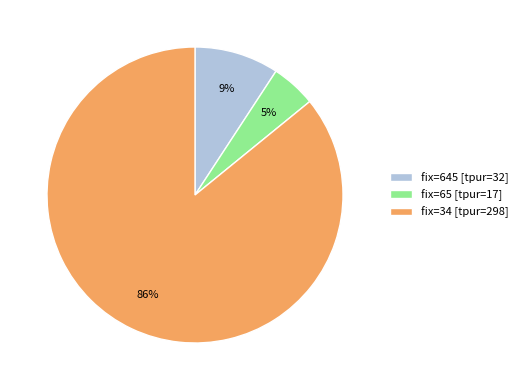

Combined, do fix=645 [tpur=32] and fix=65 [tpur=17] account for over 50%?

No